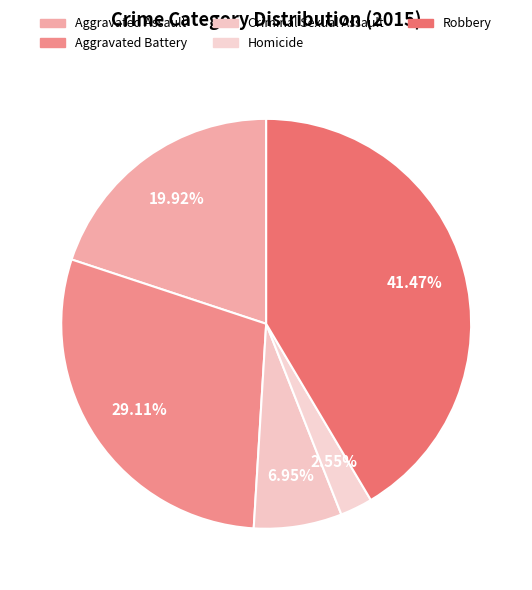

Is the sum of Aggravated Assault and Aggravated Battery greater than half?

No